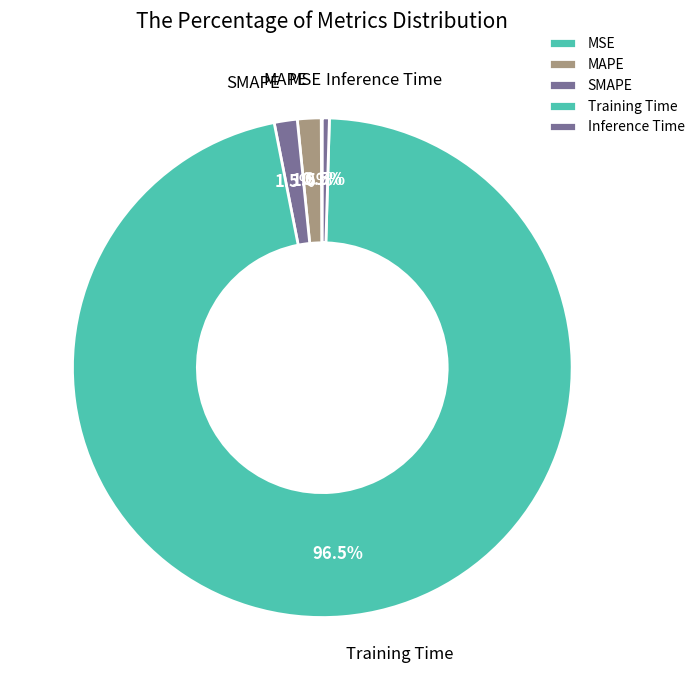

Which slice represents more than half of the pie?

Training Time